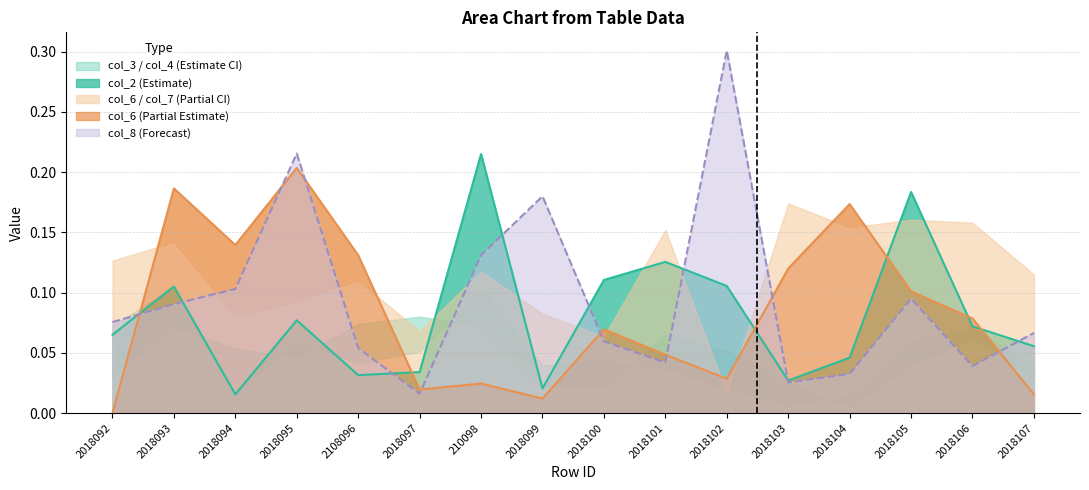

What is the difference between the maximum and minimum values in the col_2 series?

0.2